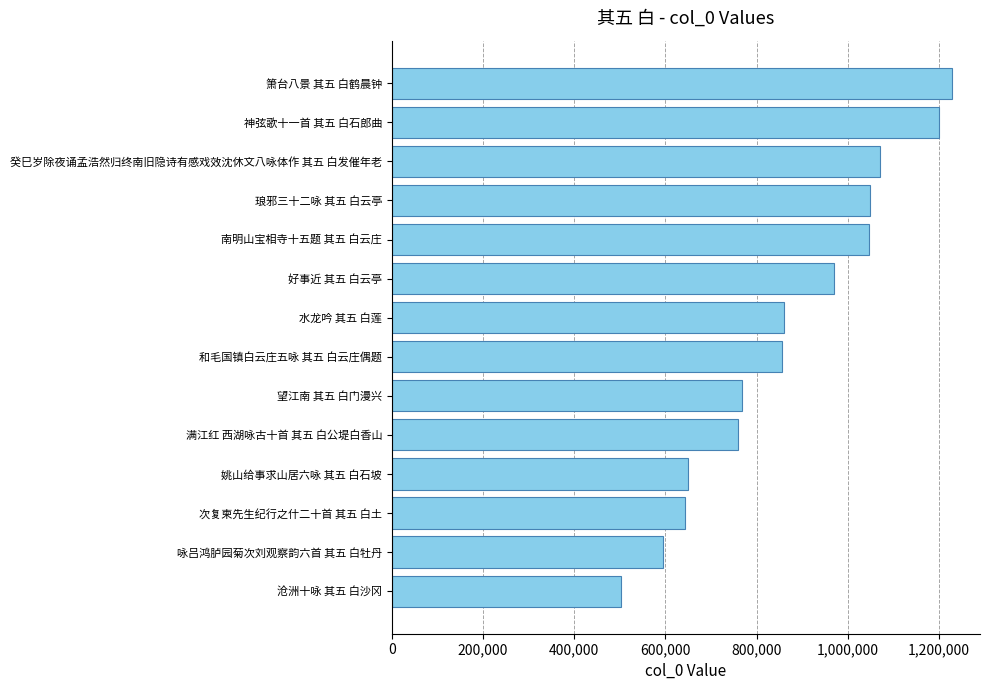

What is the difference between the values at 姚山给事求山居六咏 其五 白石坡 and 好事近 其五 白云亭?

321710